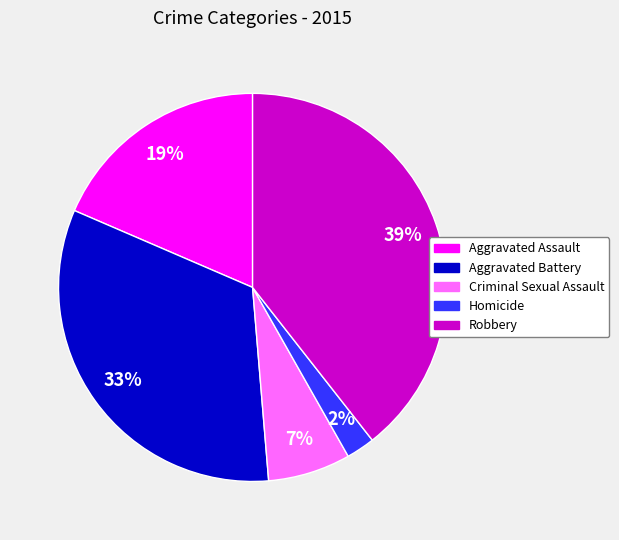

What is the smallest slice in the pie chart?

Homicide